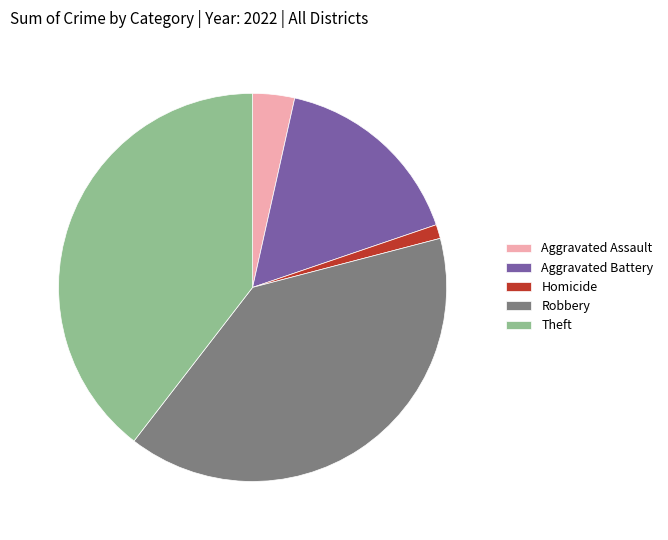

Which has a higher value, Aggravated Assault or Theft?

Theft